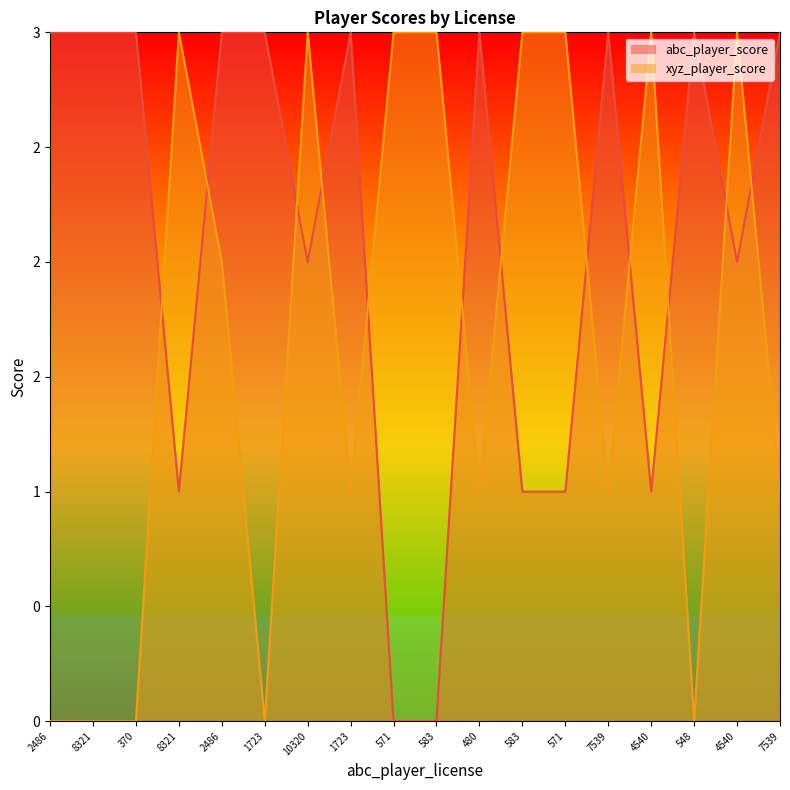

At how many categories does at least one series exceed 0?

18